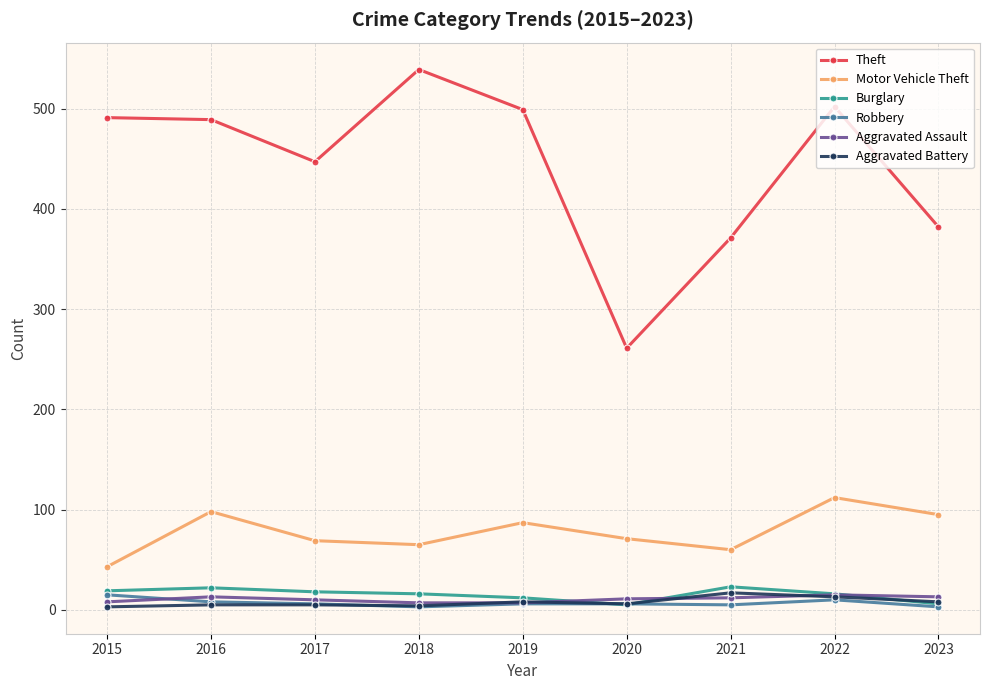

Which series has the largest range (max minus min)?

Theft